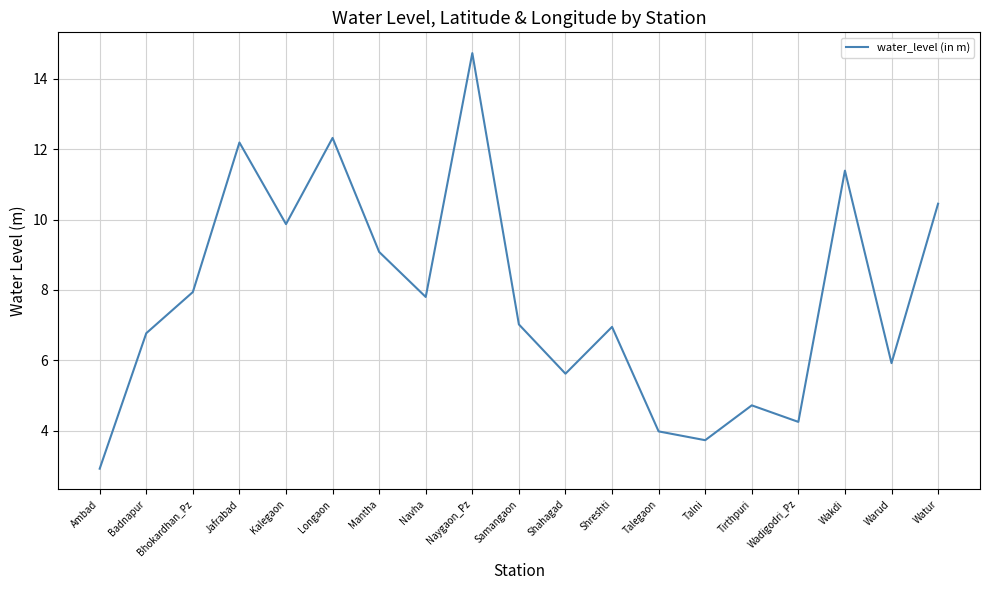

What position from the right is Ambad?

19